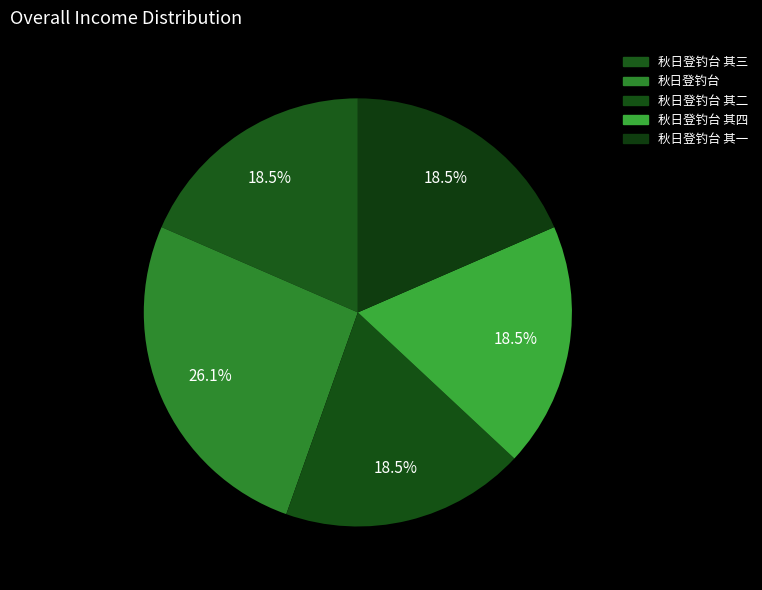

To the nearest percent, what percentage of the pie is 秋日登钓台 其三?

18%